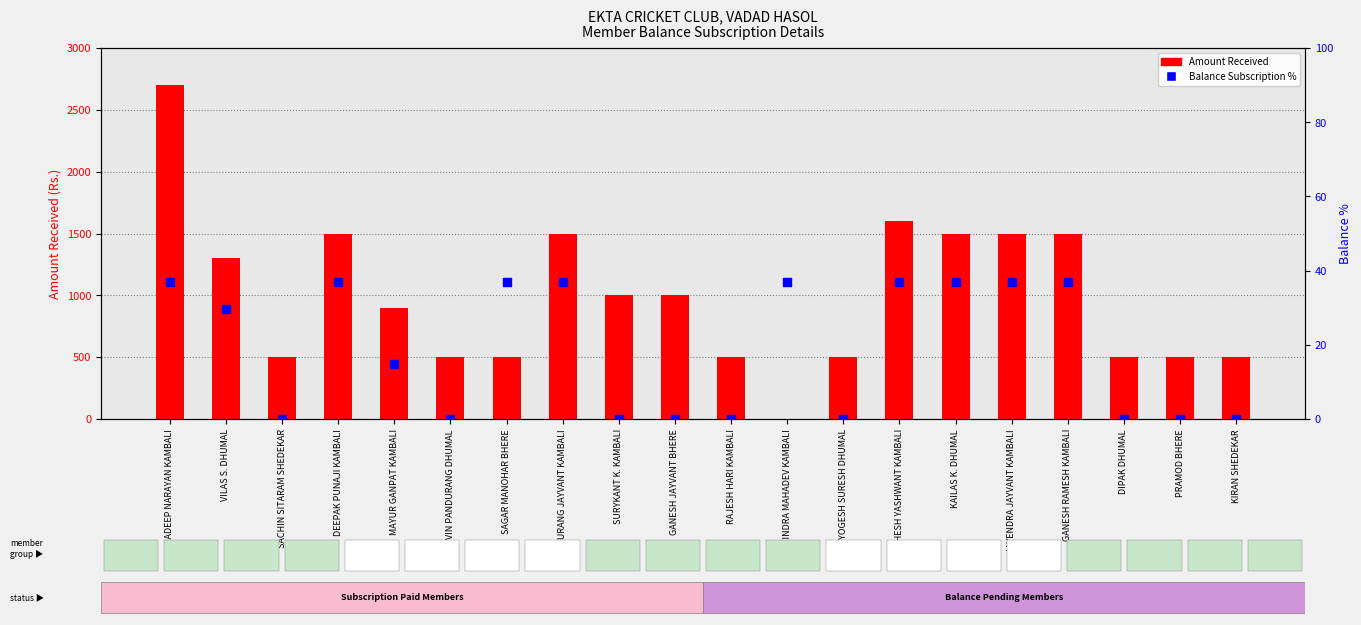

Which series contains the highest Y value?

Amount Received